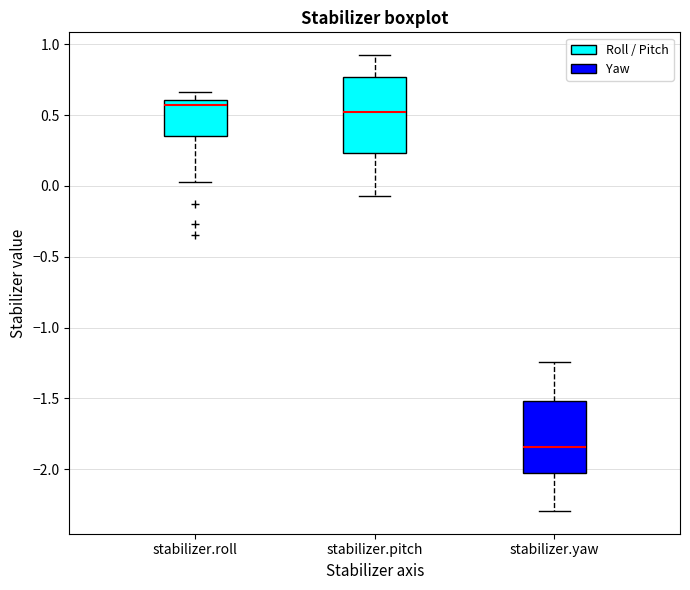

Reading left to right, read every box against the y-axis: the position of its median line, the range the box covers, and the ends of its whiskers. The values are not printed on the chart, so give them approximately, as read against the axis.

stabilizer.roll: median 0.55, box 0.35 to 0.60, whiskers 0.05 to 0.65
stabilizer.pitch: median 0.55, box 0.25 to 0.75, whiskers -0.05 to 0.90
stabilizer.yaw: median -1.85, box -2.05 to -1.50, whiskers -2.30 to -1.25